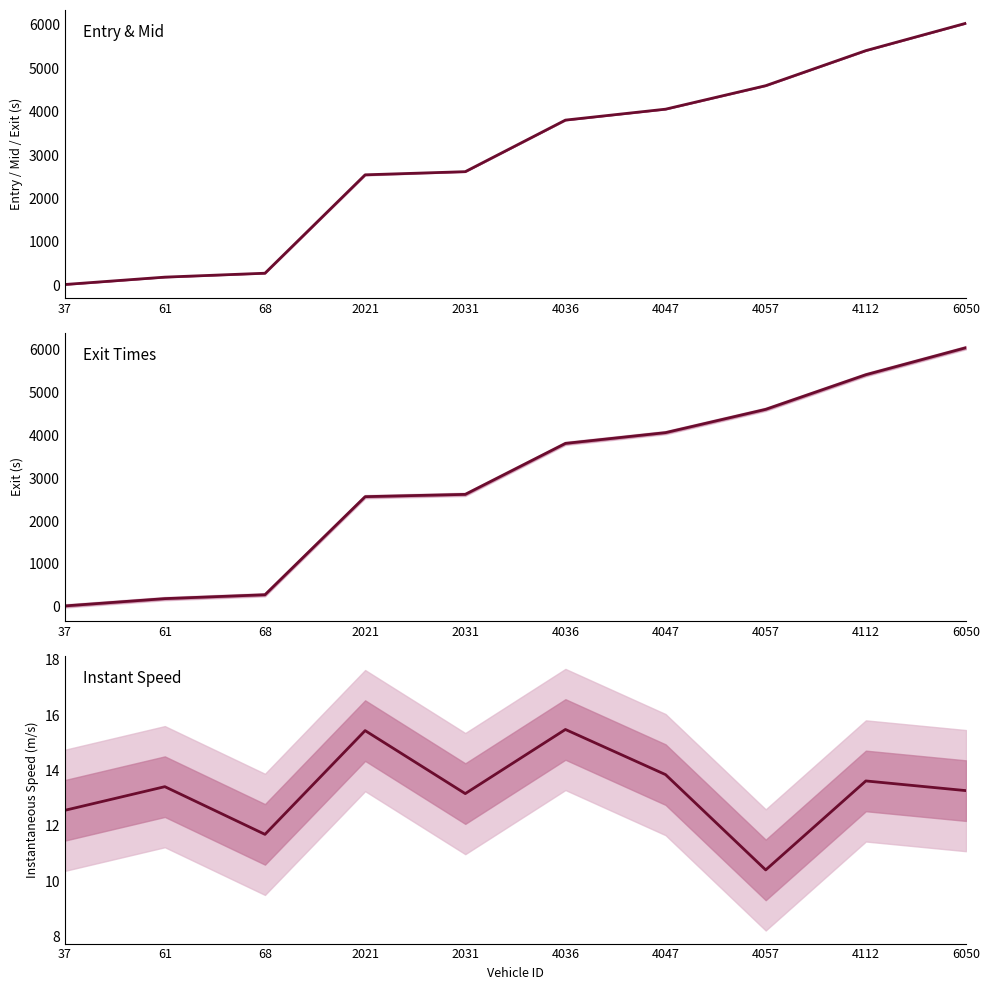

True or false: exit has more than 1 interior local peaks.

False